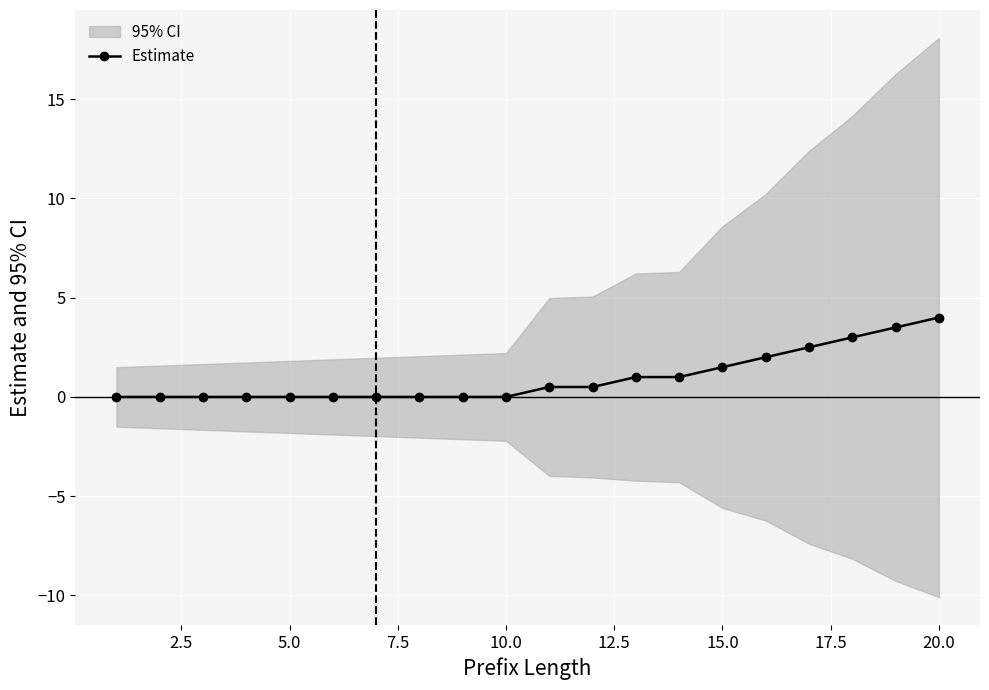

How many data points are above 0?

10